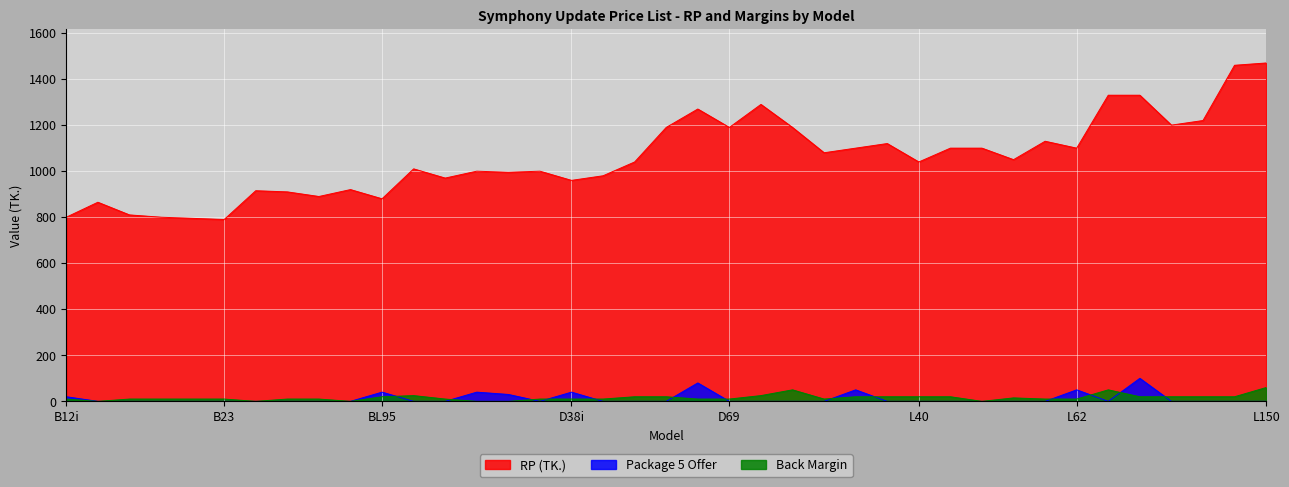

At which label does RP (TK.) reach its peak?

L150